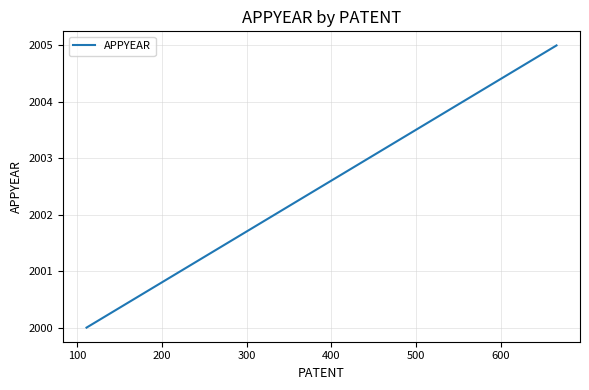

What is the greatest value displayed?

2005